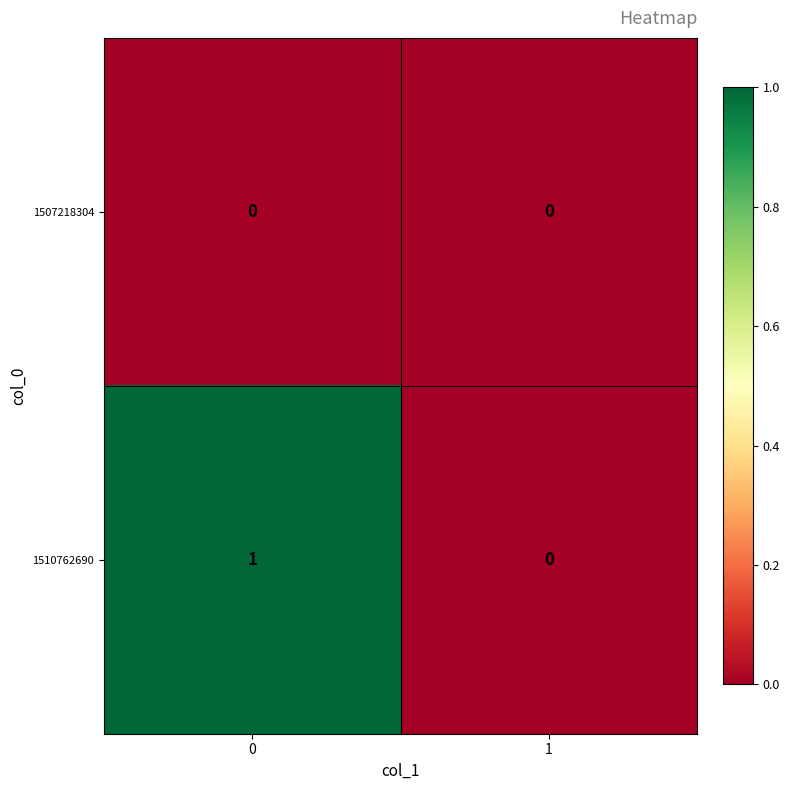

Reading left to right, what are all the values shown in this chart?

1507218304: 0	0
1510762690: 1	0